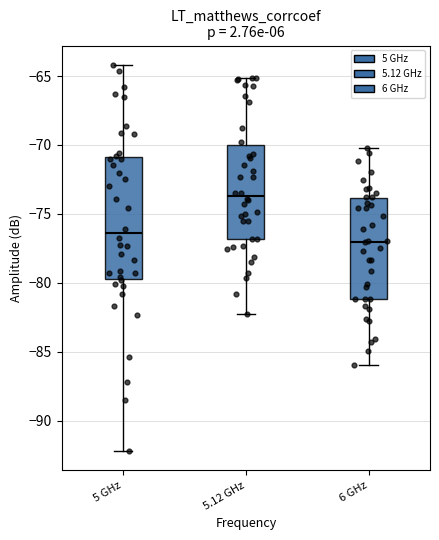

Which box is the tallest, from its lower edge to its upper edge?

5 GHz